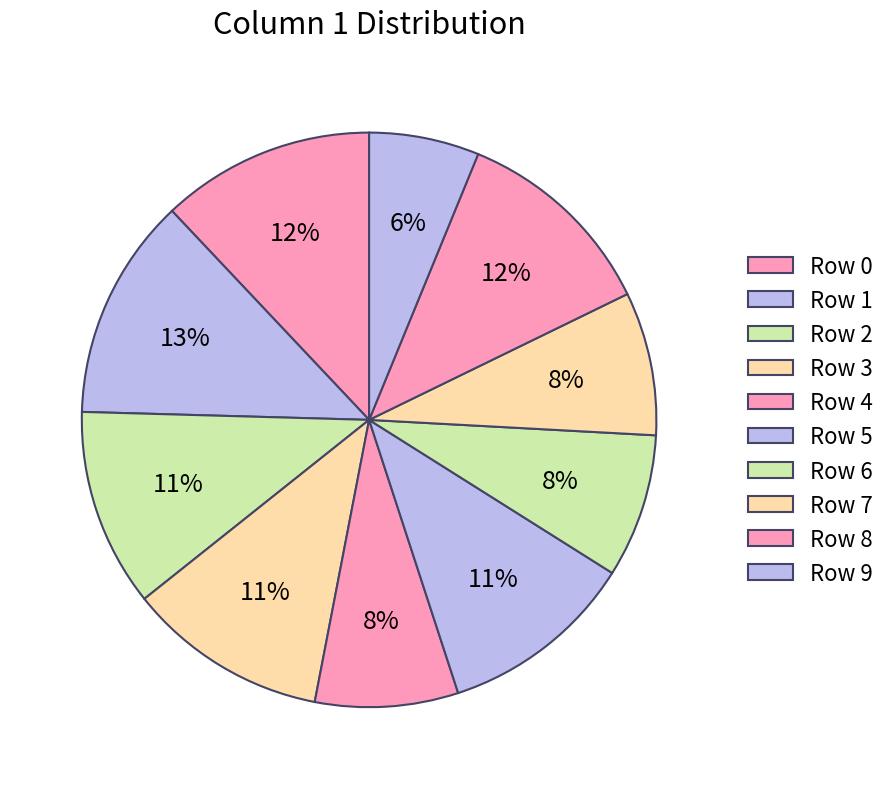

Is there a majority slice in this chart?

No